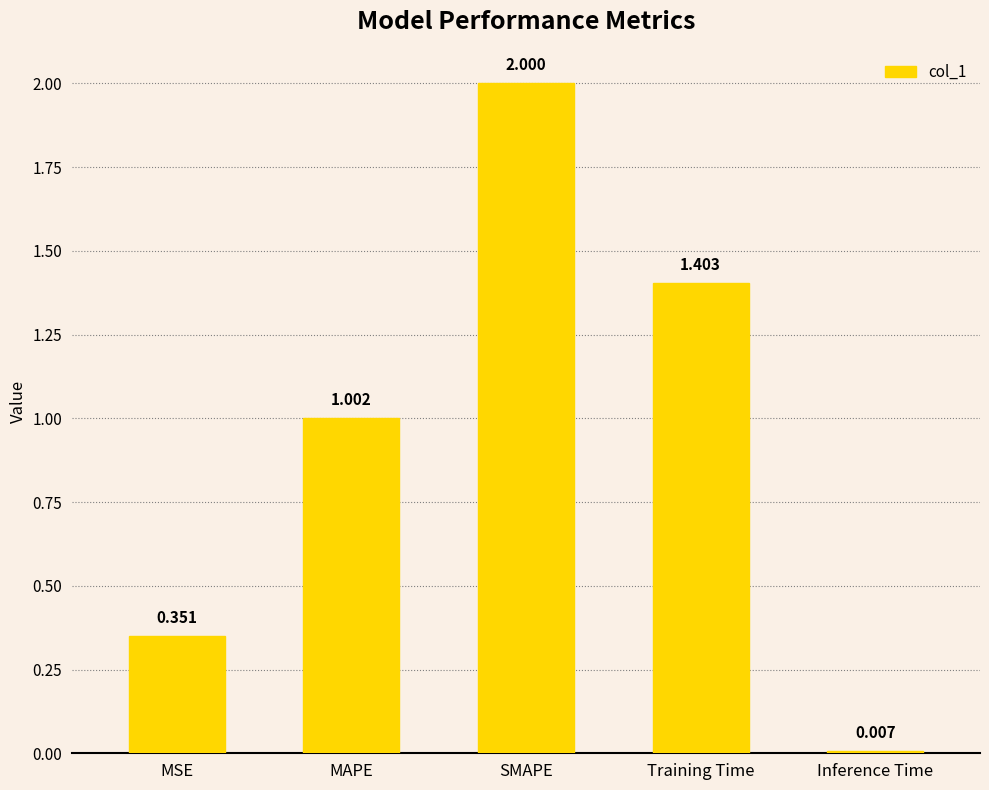

Where does the data first go above 1?

MAPE